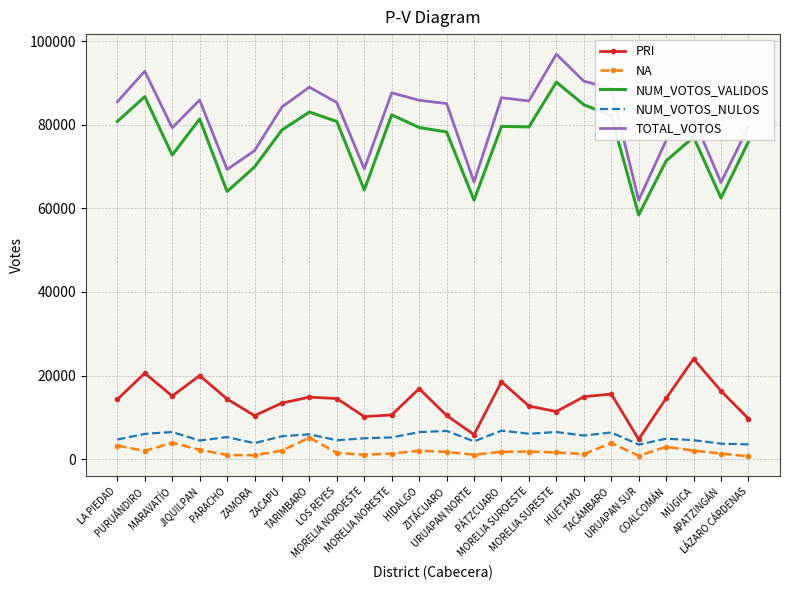

At how many categories does at least one series exceed 1113?

24